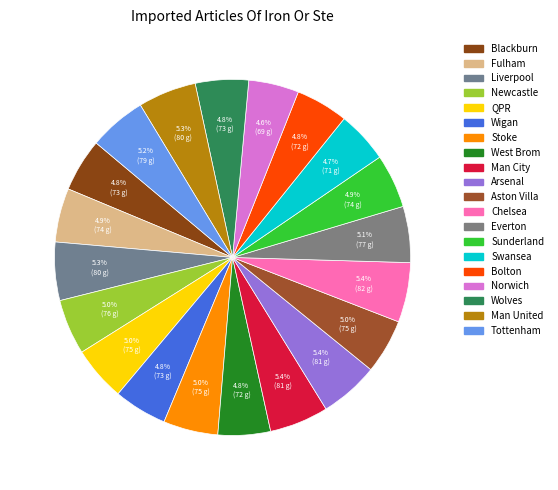

Rank the categories by value from highest to lowest.

Chelsea, Man City, Arsenal, Liverpool, Man United, Tottenham, Everton, Newcastle, QPR, Stoke, Aston Villa, Fulham, Sunderland, Blackburn, Wigan, Wolves, West Brom, Bolton, Swansea, Norwich